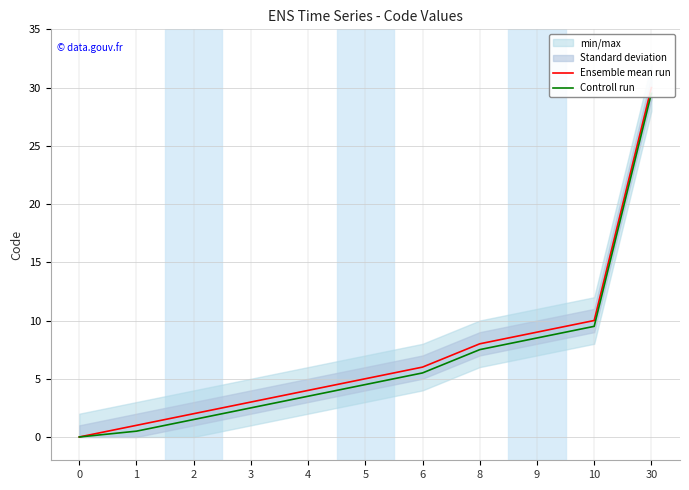

The Ensemble mean run series shows 0.0 at 0. True or false?

True